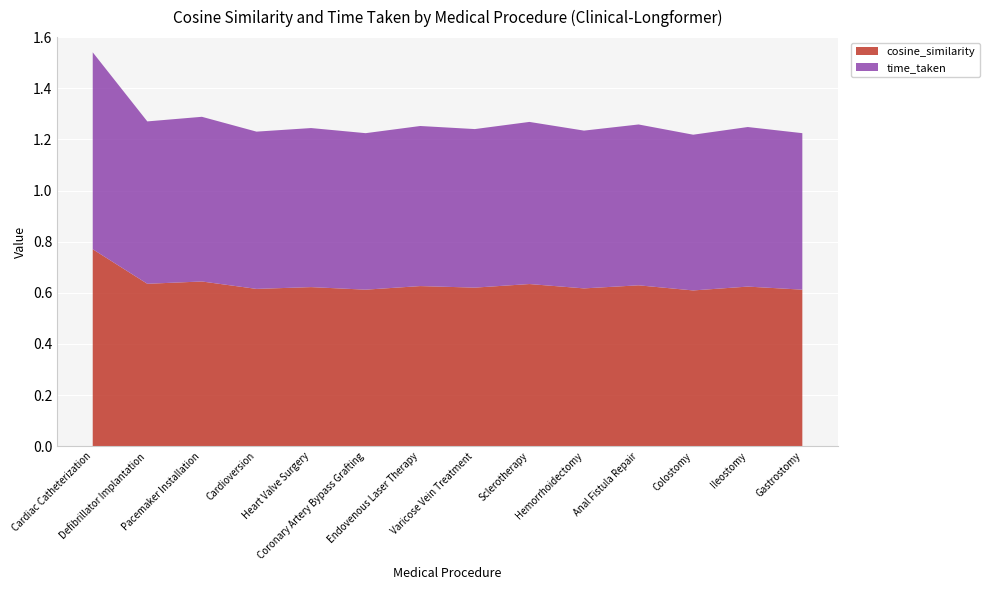

Reading left to right, extract all data points from this chart.

cosine_similarity: Cardiac Catheterization=0.8	Defibrillator Implantation=0.6	Pacemaker Installation=0.6	Cardioversion=0.6	Heart Valve Surgery=0.6	Coronary Artery Bypass Grafting=0.6	Endovenous Laser Therapy=0.6	Varicose Vein Treatment=0.6	Sclerotherapy=0.6	Hemorrhoidectomy=0.6	Anal Fistula Repair=0.6	Colostomy=0.6	Ileostomy=0.6	Gastrostomy=0.6
time_taken: Cardiac Catheterization=0.8	Defibrillator Implantation=0.6	Pacemaker Installation=0.6	Cardioversion=0.6	Heart Valve Surgery=0.6	Coronary Artery Bypass Grafting=0.6	Endovenous Laser Therapy=0.6	Varicose Vein Treatment=0.6	Sclerotherapy=0.6	Hemorrhoidectomy=0.6	Anal Fistula Repair=0.6	Colostomy=0.6	Ileostomy=0.6	Gastrostomy=0.6